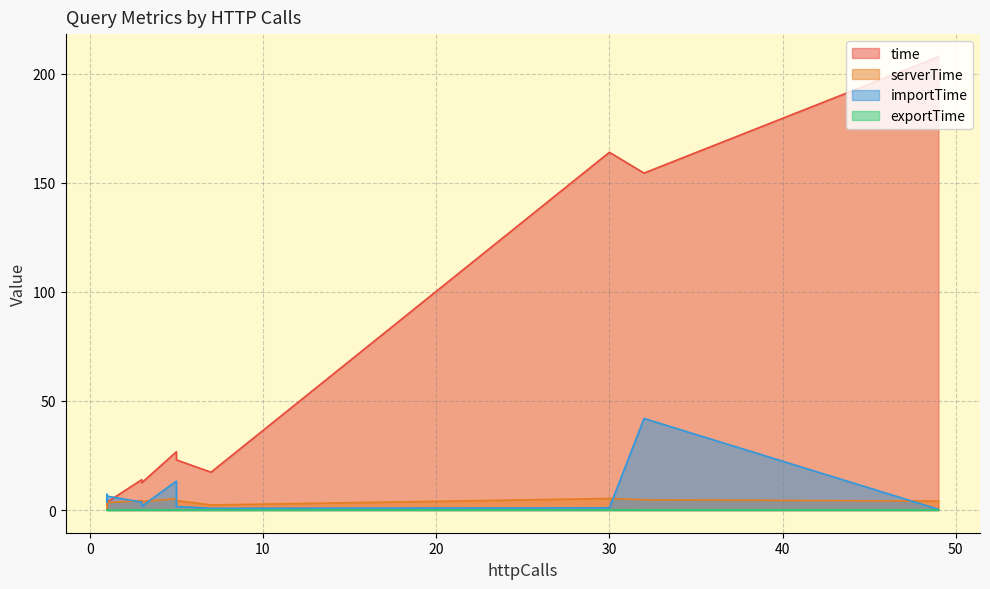

How many lines are shown in the chart?

4